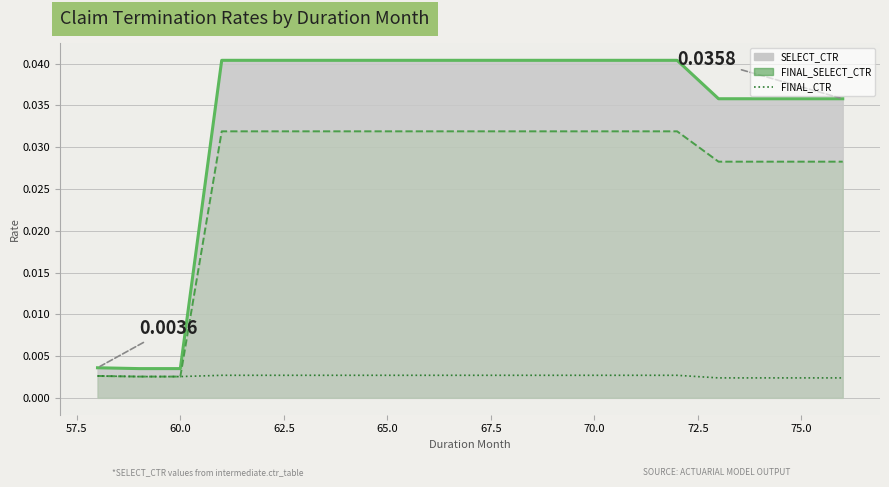

Which category has the highest value across all series?

62.5